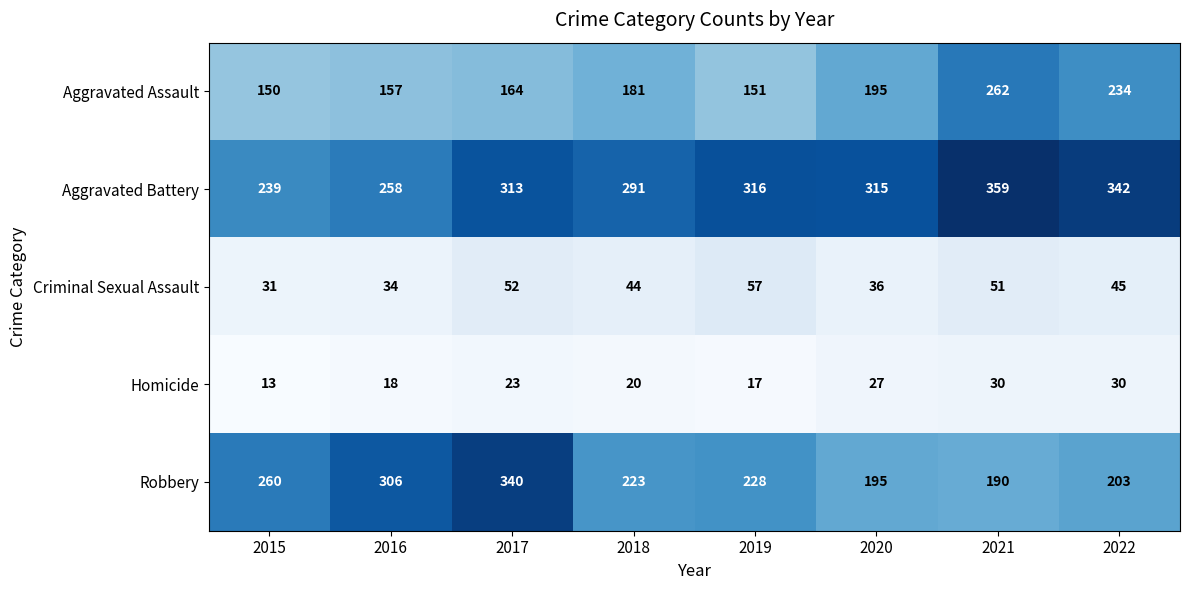

What is the sum of all Homicide values?

178